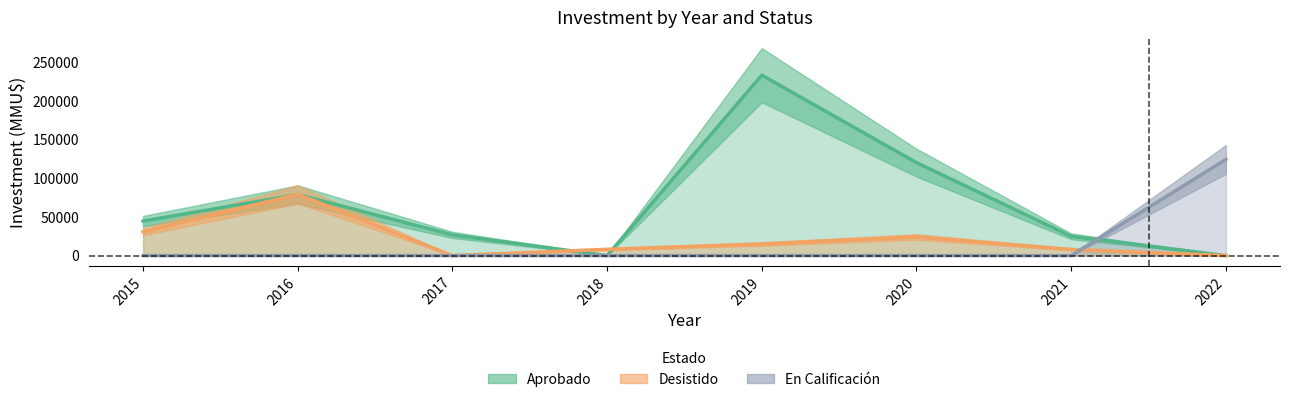

Is the value of Desistido_investment at 2015 greater than the value of Aprobado_investment at 2021?

Yes